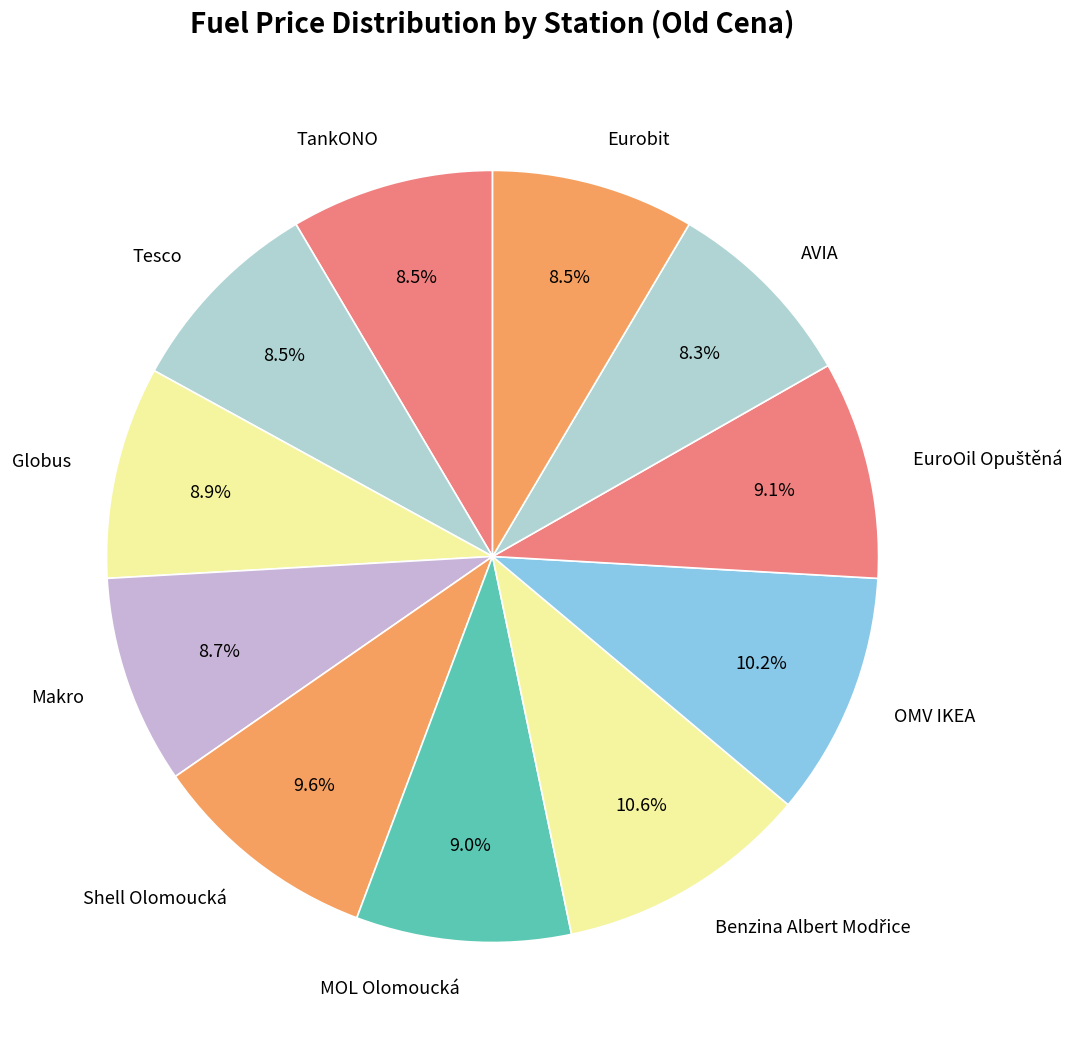

Does any single category account for the majority?

No